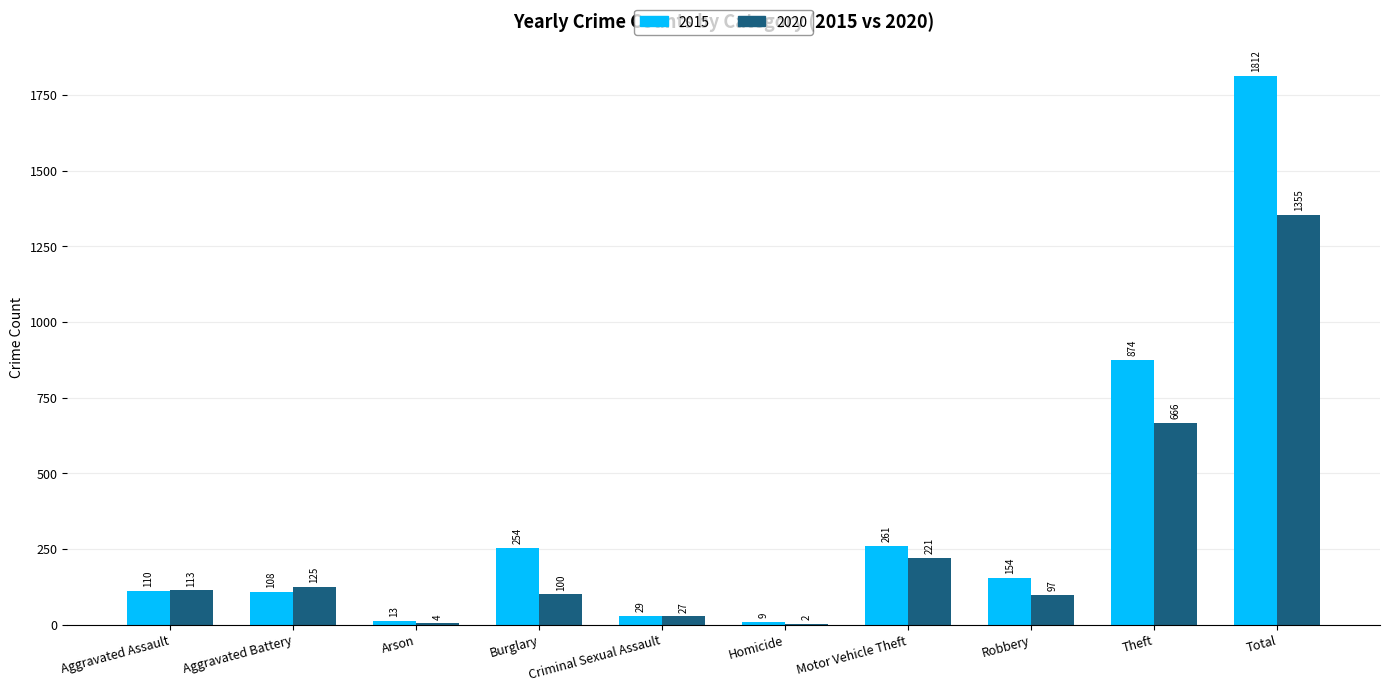

What is the greatest value displayed?

1812